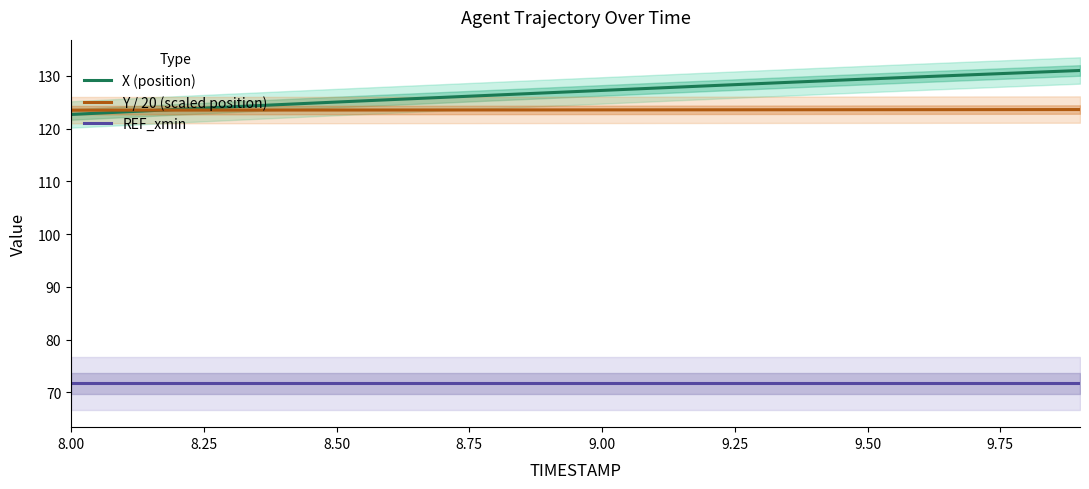

Count the number of categories in the chart.

20